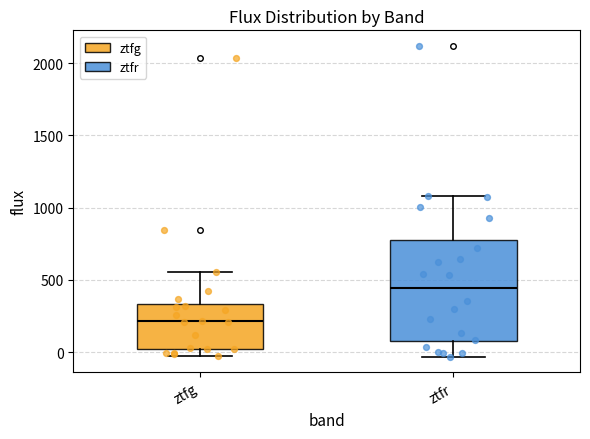

Where does the median line of the box for ztfg sit on the y-axis? The values are not printed on the chart, so give them approximately, as read against the axis.

200